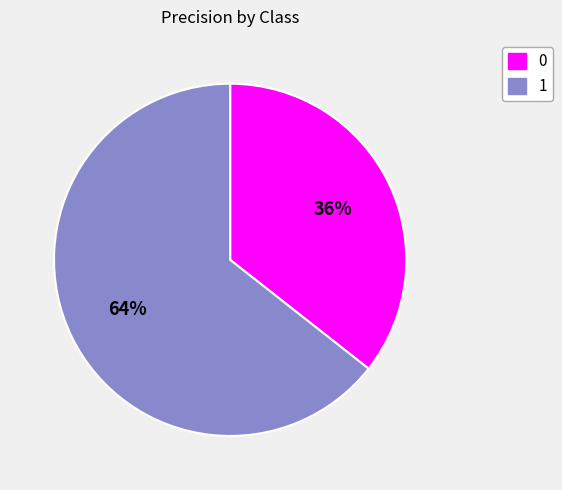

Do 0 and 1 together represent more than half of the pie?

Yes